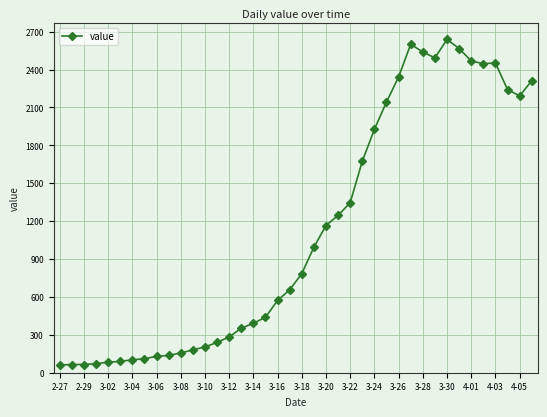

What is the smallest value displayed?

61